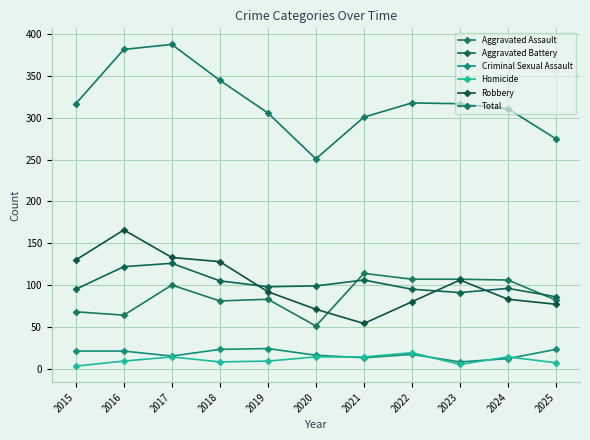

The Robbery series shows 77 at 2025. True or false?

True